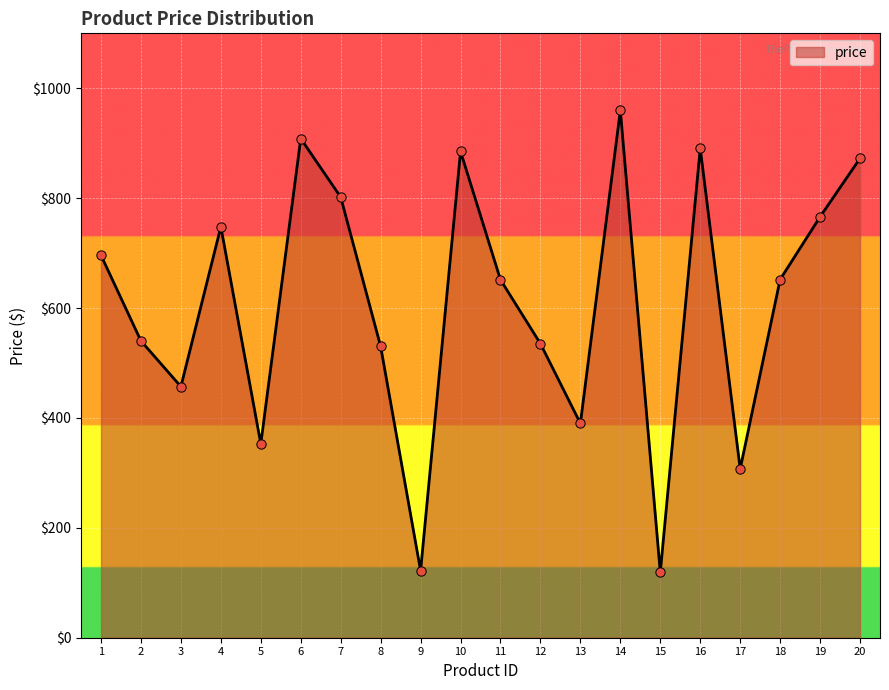

Approximately how many times larger is the value at 12 compared to 11?

0.8